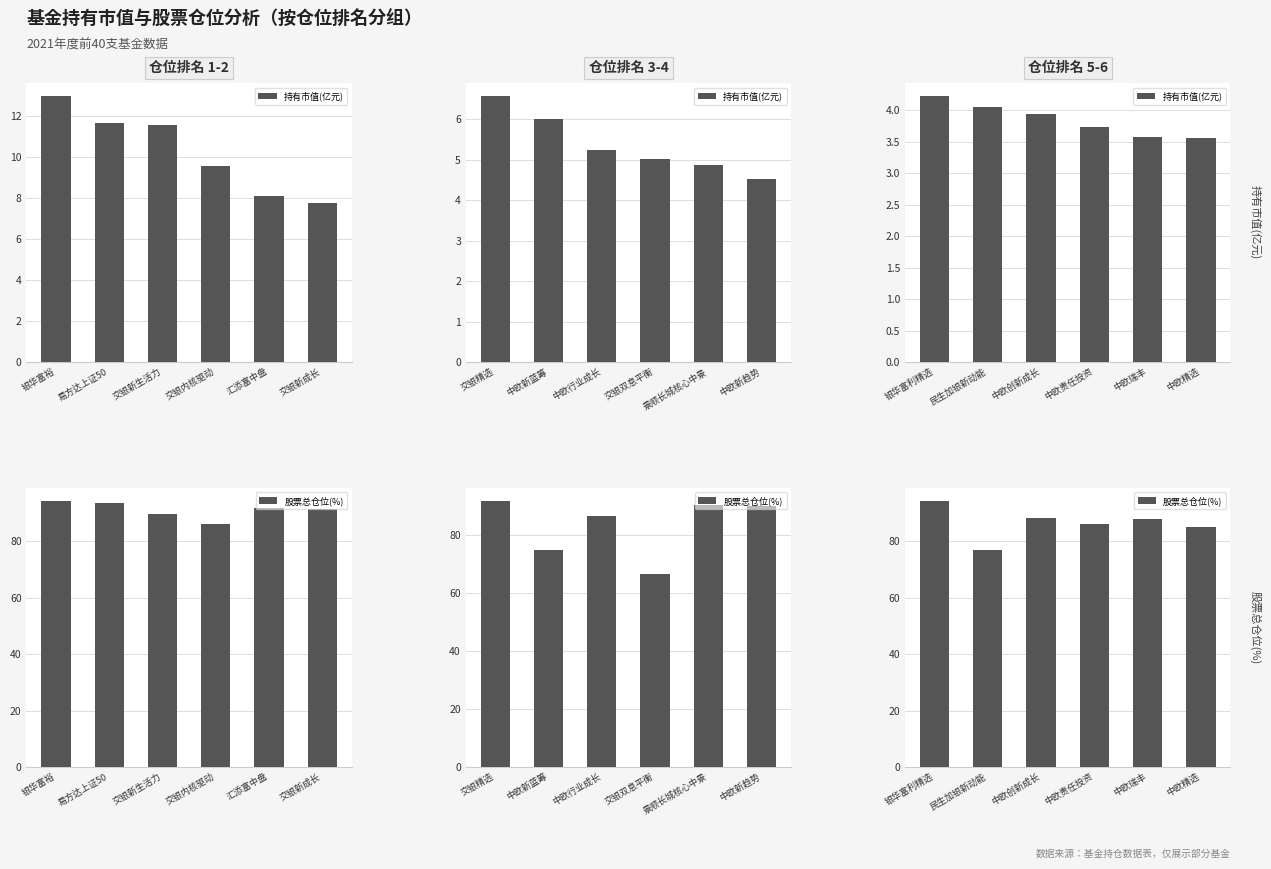

What is the label of the 2nd bar from the right?

中欧瑞丰